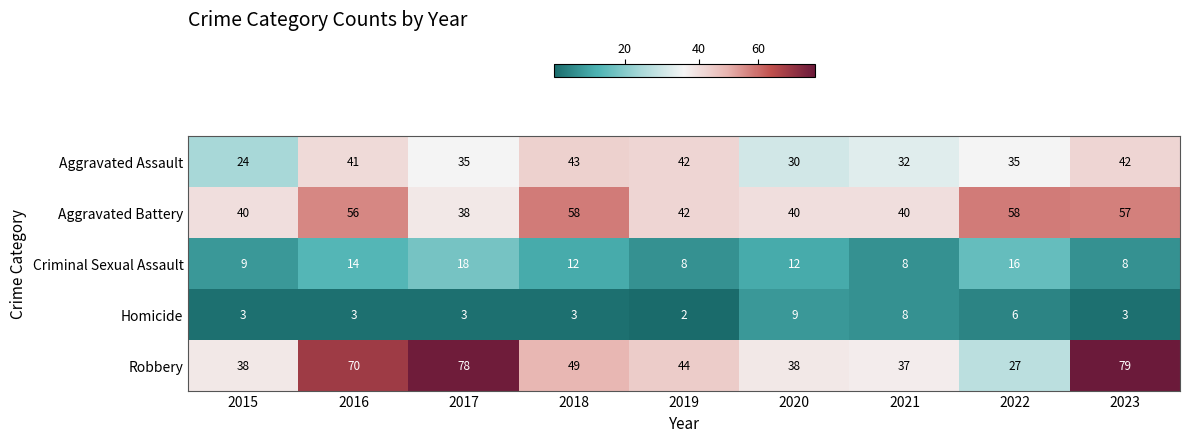

Which label corresponds to the smallest value in the chart?

2019